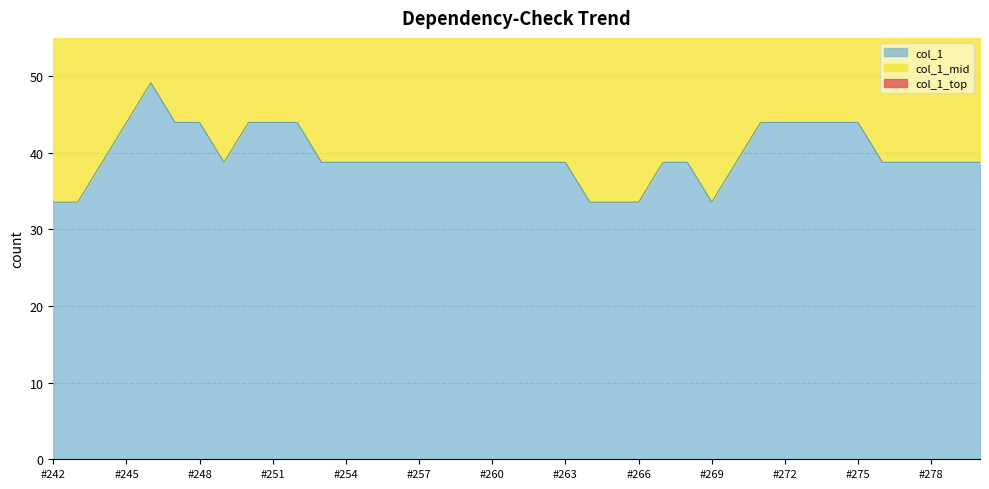

Where does the data first go above 78?

2